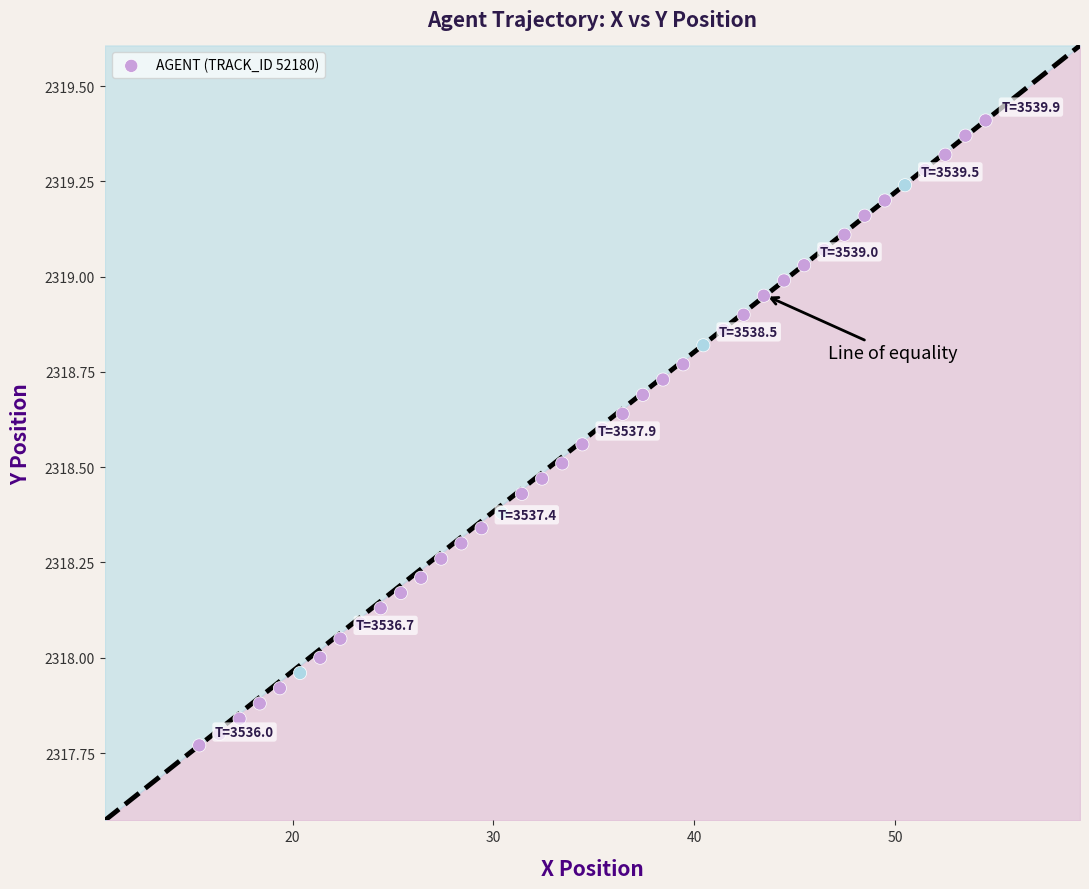

What is the range of X values (max minus min)?

39.2